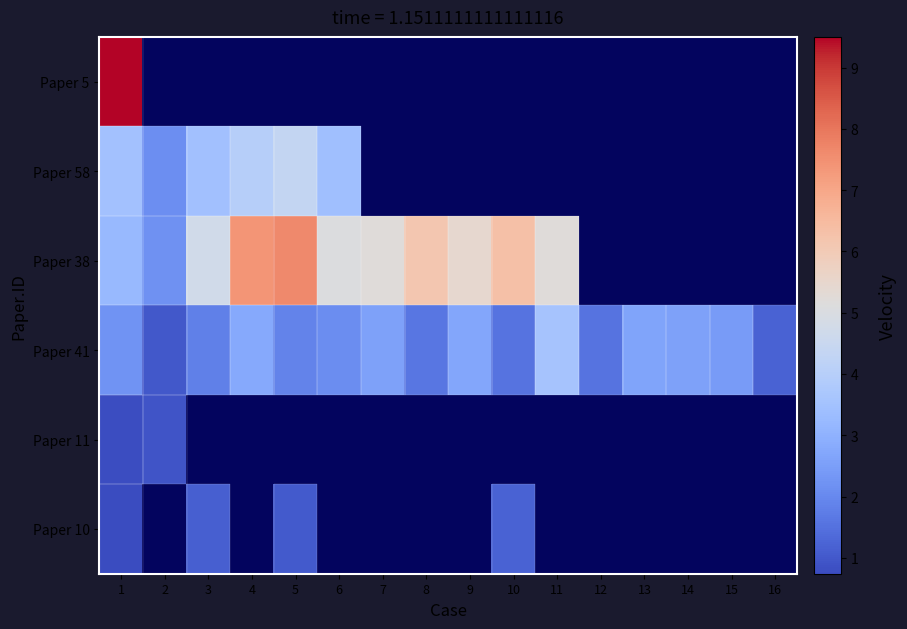

How many values in Paper 11 are above zero?

2